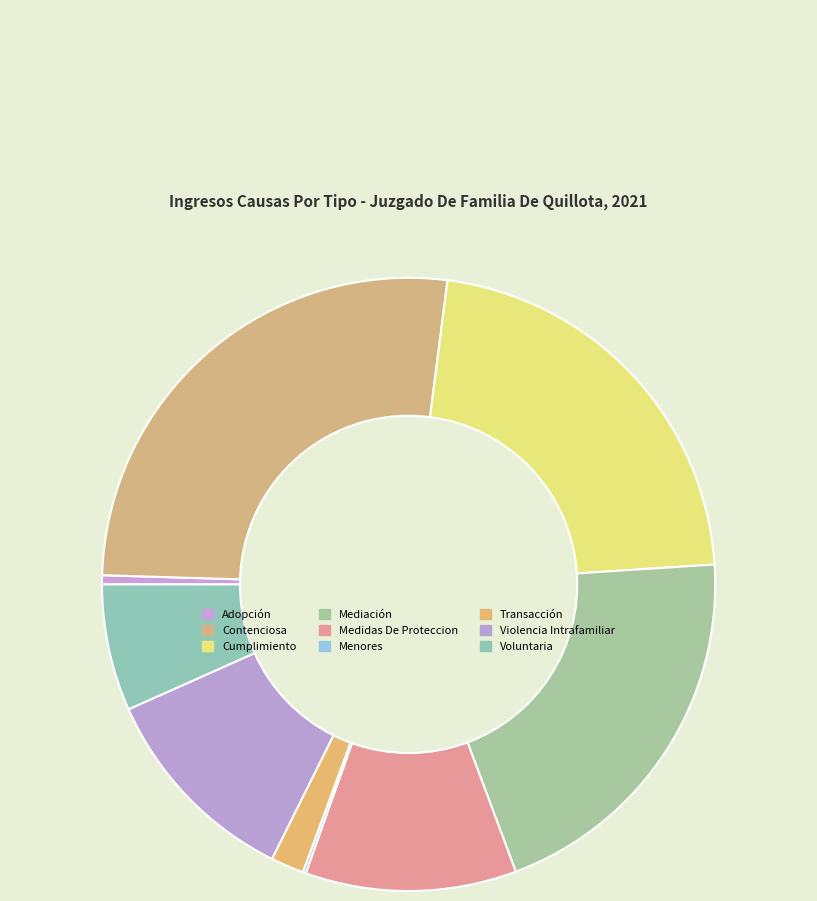

Approximately how many times larger is the value at Contenciosa compared to Mediación?

1.3